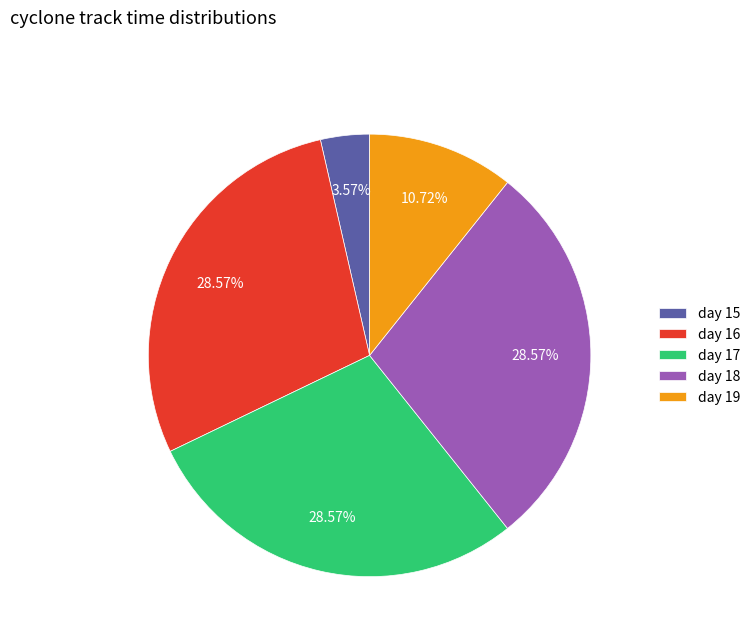

What percentage is the day 15 slice, to the nearest percent?

4%